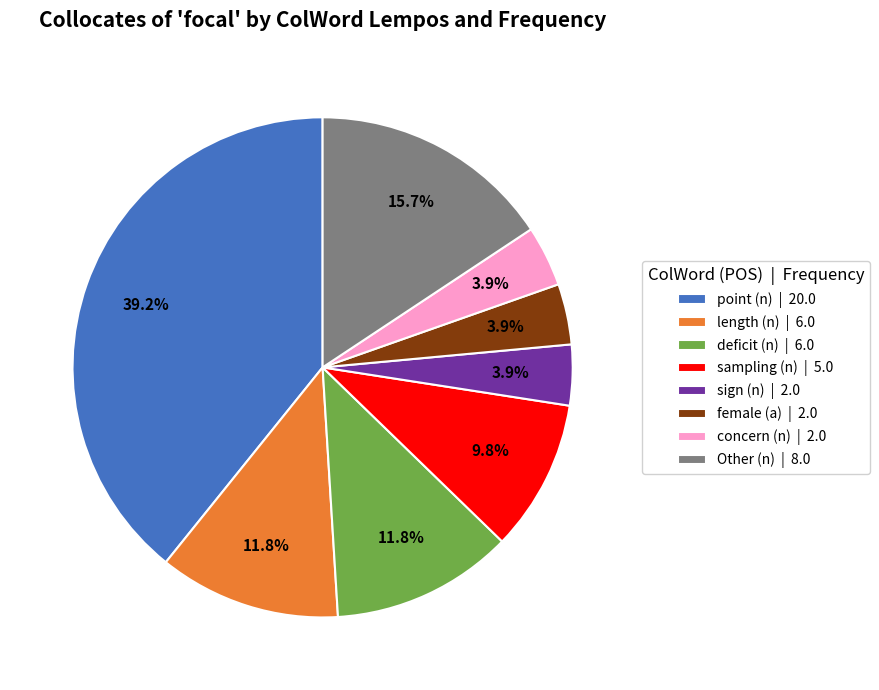

Which slice is the largest?

point (n) | 20.0